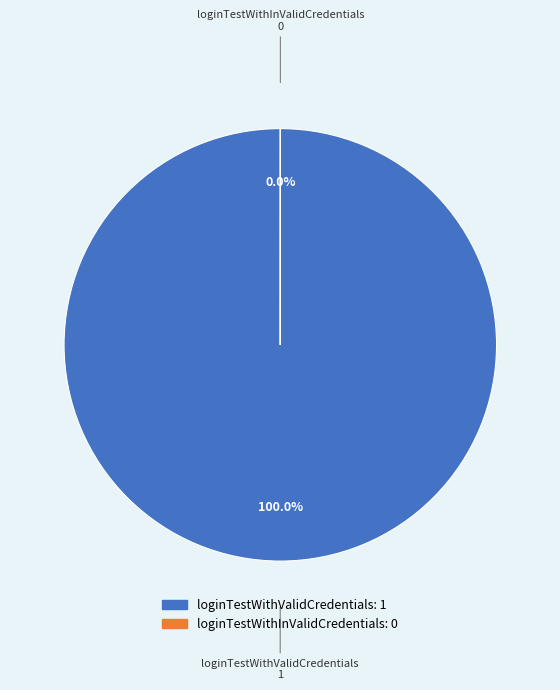

To the nearest percent, what percentage of the pie is loginTestWithValidCredentials?

100%